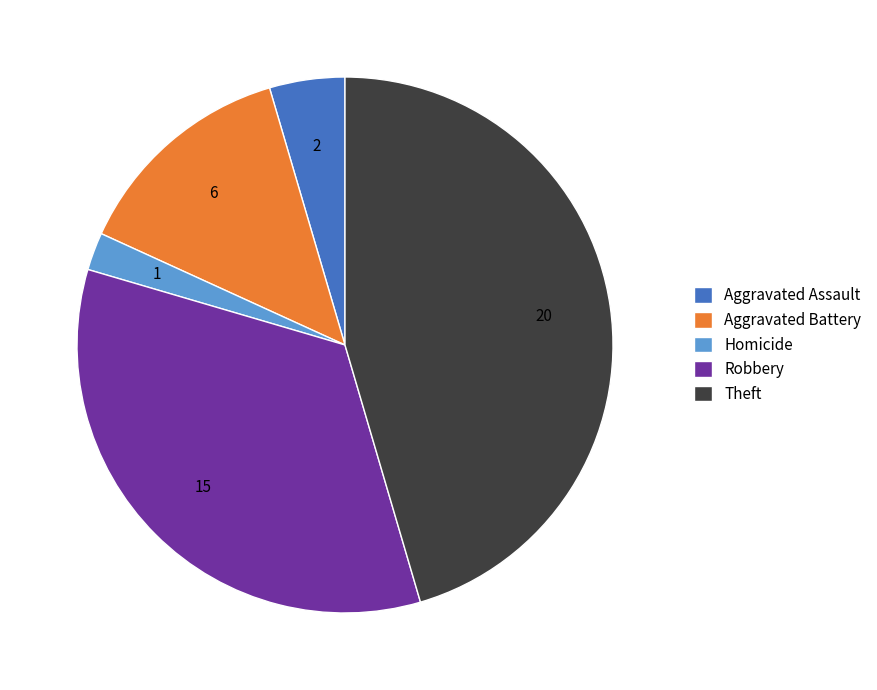

Approximately how many times larger is the value at Robbery compared to Aggravated Assault?

7.5